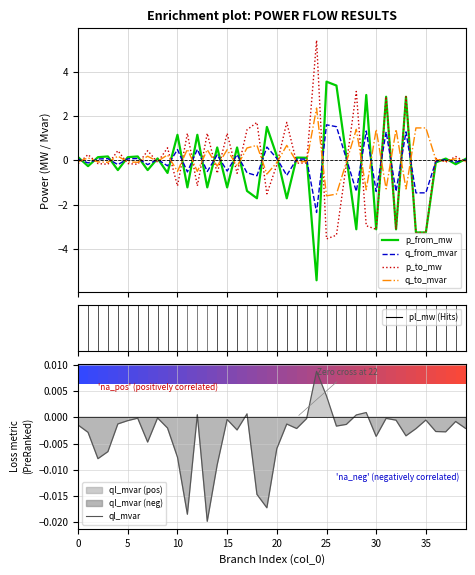

How many values in the p_from_mw series exceed 0?

22